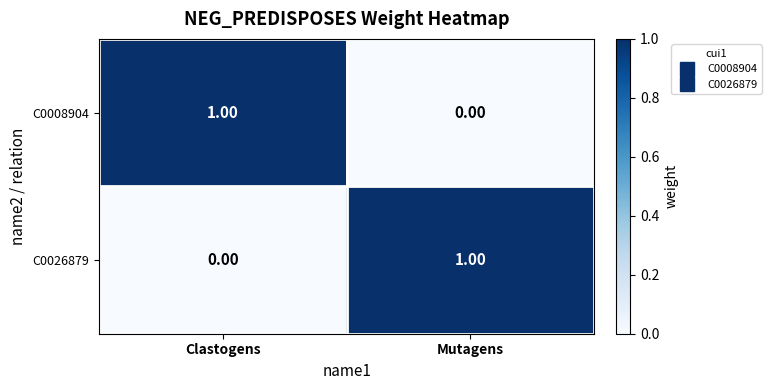

Where is C0026879 nearest to the value 0?

Clastogens